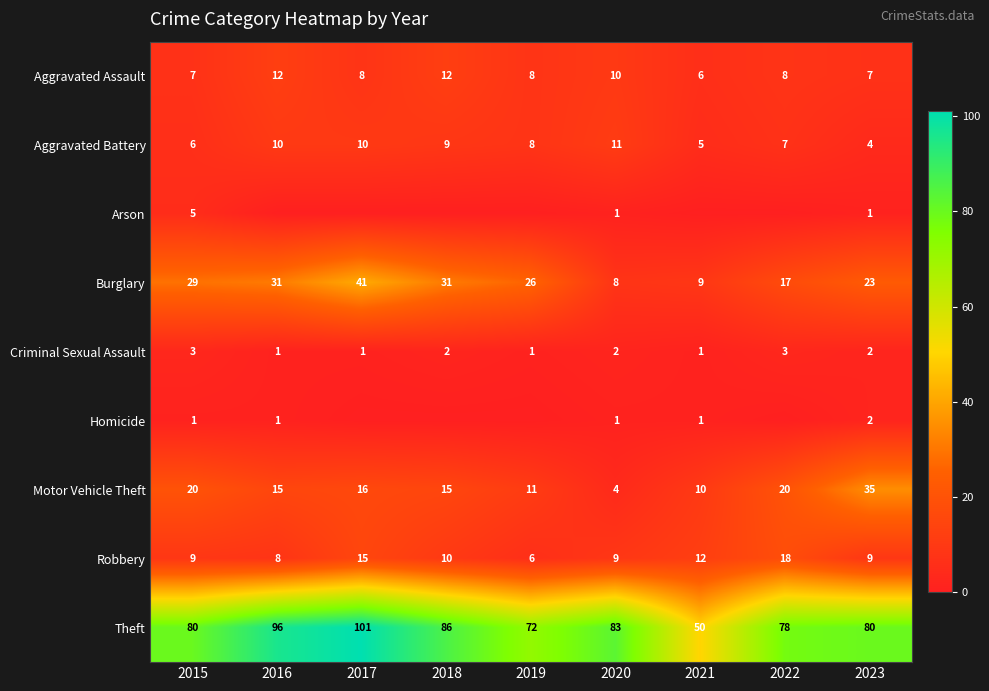

What is the sum of all Robbery values?

96